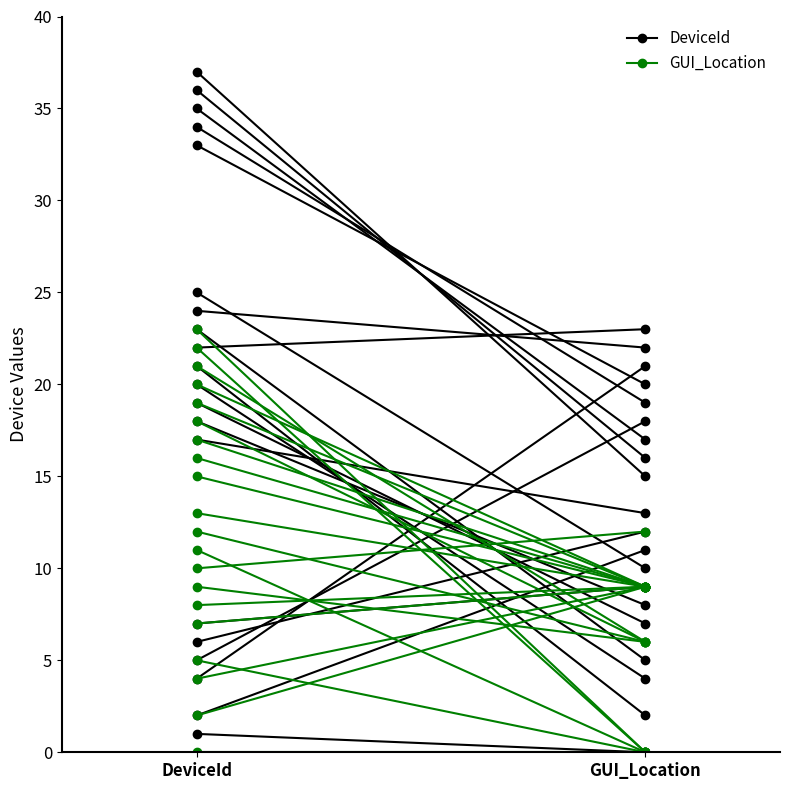

What is the difference between the maximum and minimum values in the DeviceId series?

1